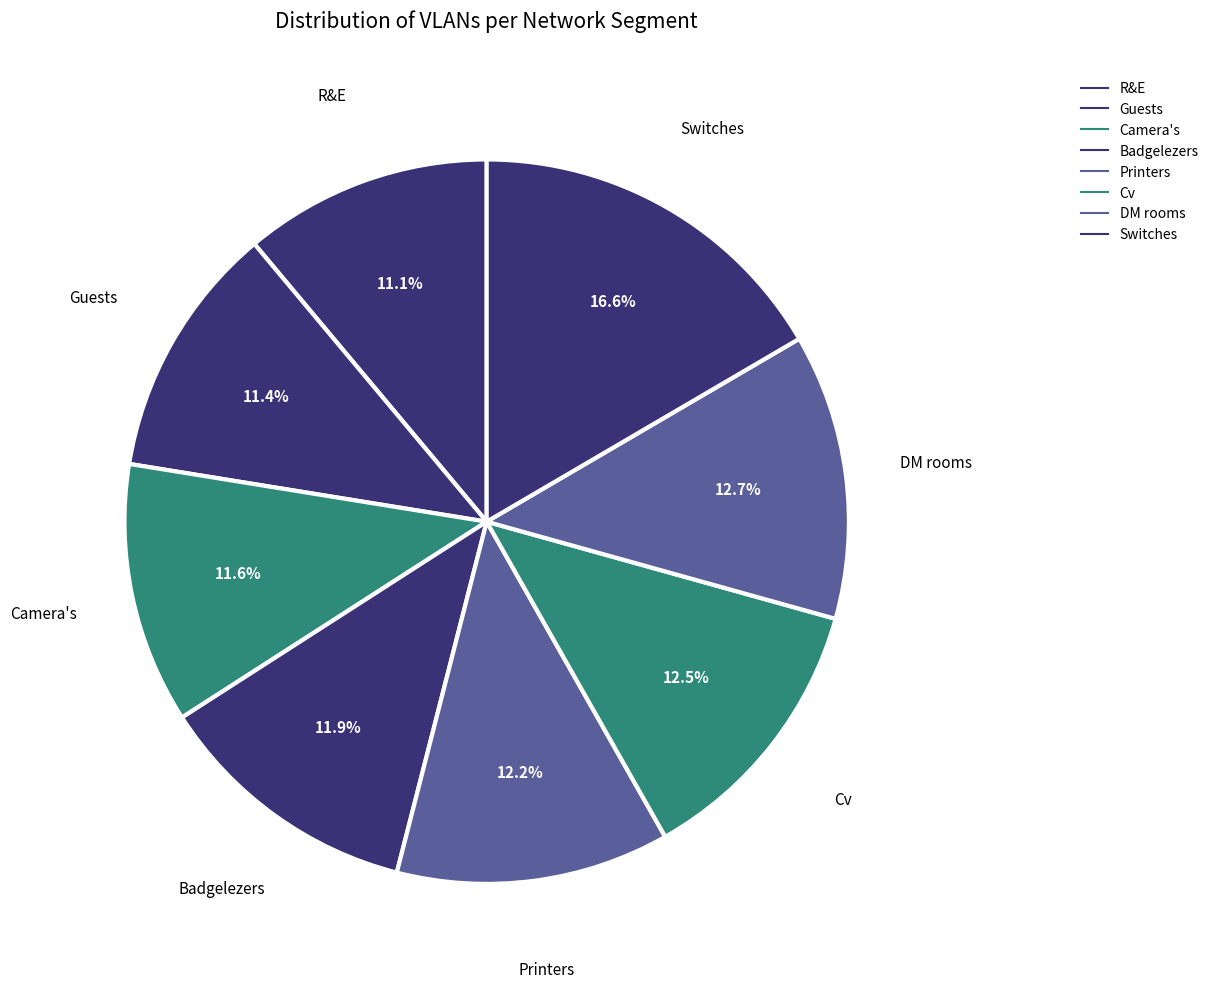

To the nearest percent, what portion does Printers represent?

12%